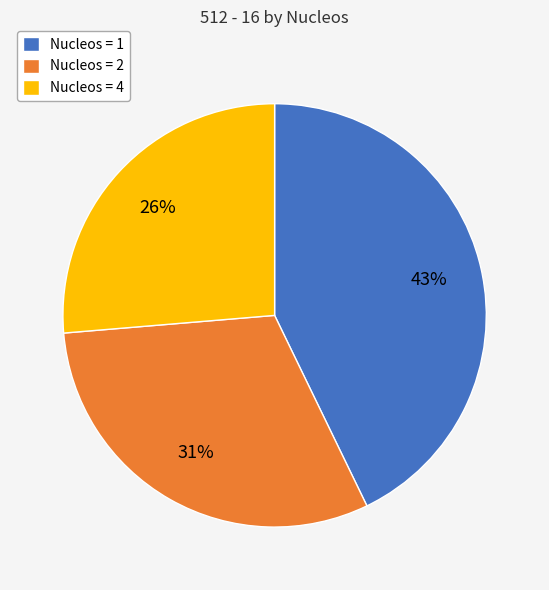

Is there any slice that represents more than half of the pie?

No